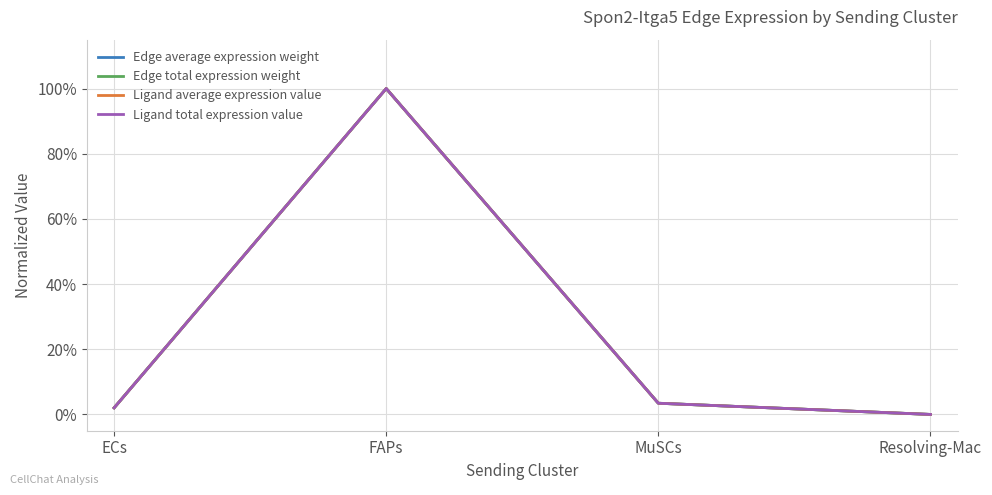

Does the chart display data point markers on the line(s)?

No